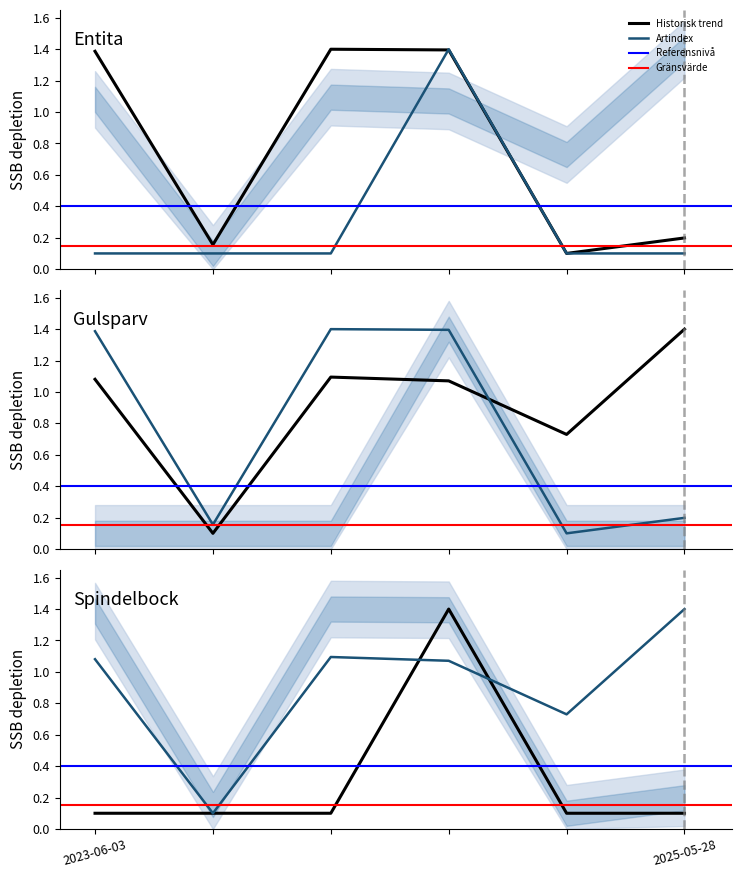

The value of Taxonsorteringsordning at 2025-05-28 is 0.1. True or false?

False